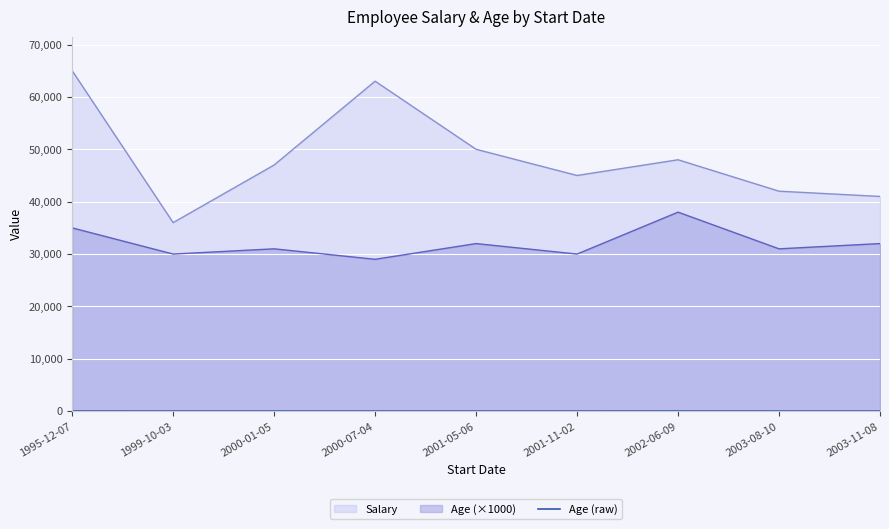

Reading left to right, list all the values displayed in this chart.

1995-12-07=35	1999-10-03=30	2000-01-05=31	2000-07-04=29	2001-05-06=32	2001-11-02=30	2002-06-09=38	2003-08-10=31	2003-11-08=32